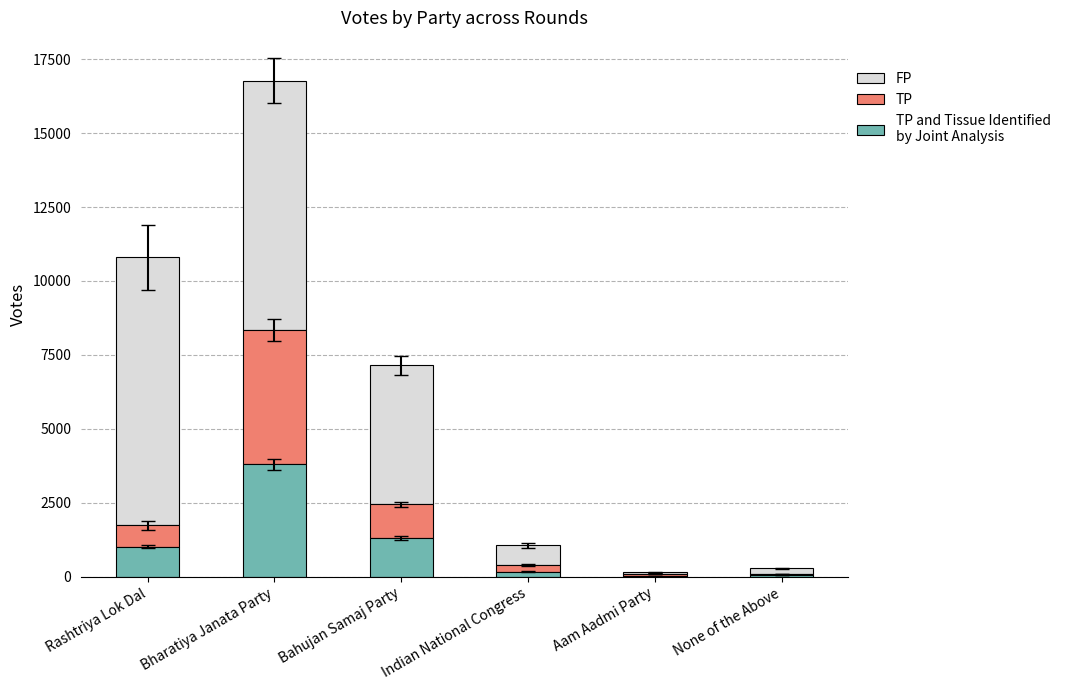

At which category is the sum across all series the highest?

Bharatiya Janata Party